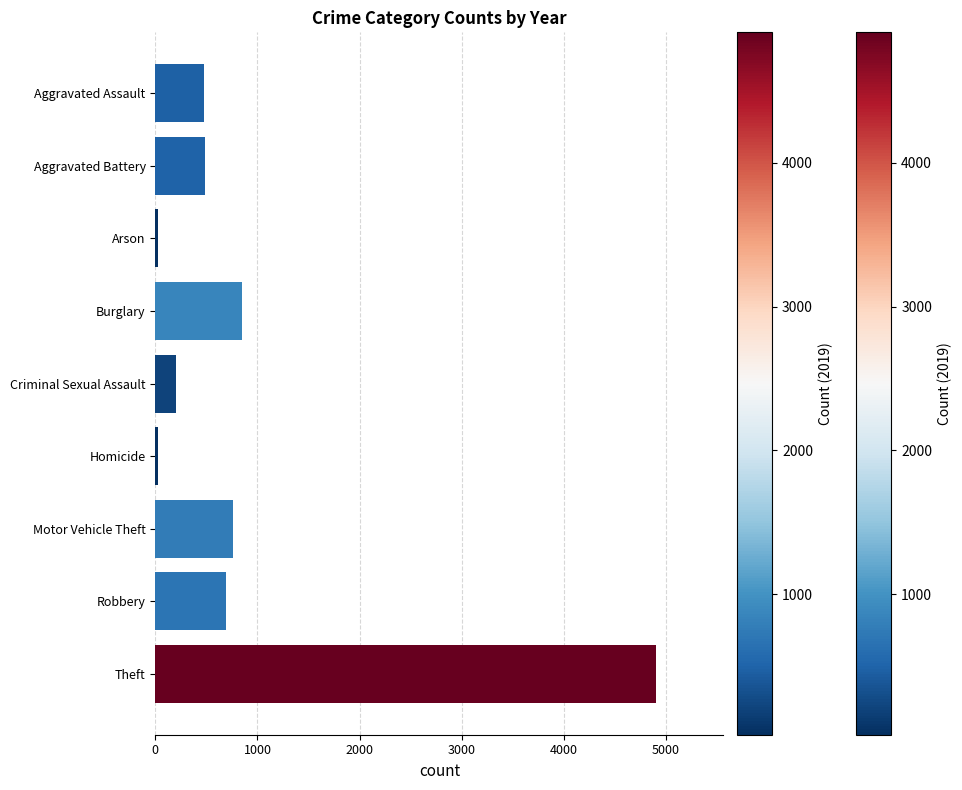

How many bars are there in total?

9